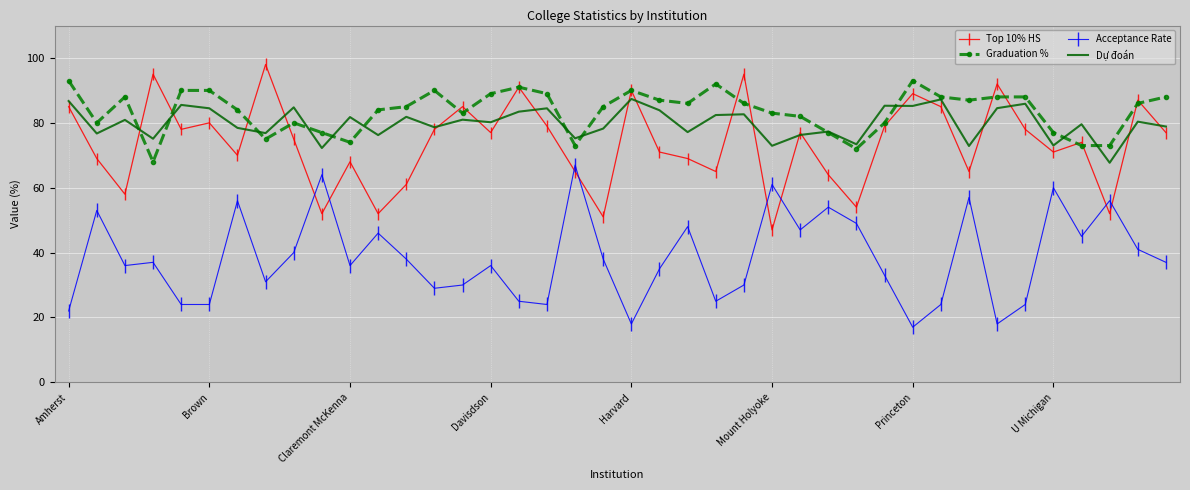

What is the minimum value for Dự đoán?

67.7